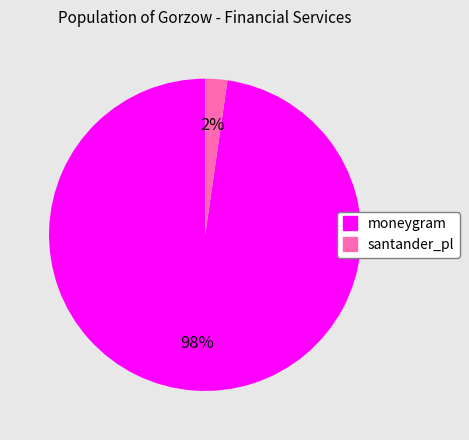

To the nearest percent, what percentage of the pie is moneygram?

98%